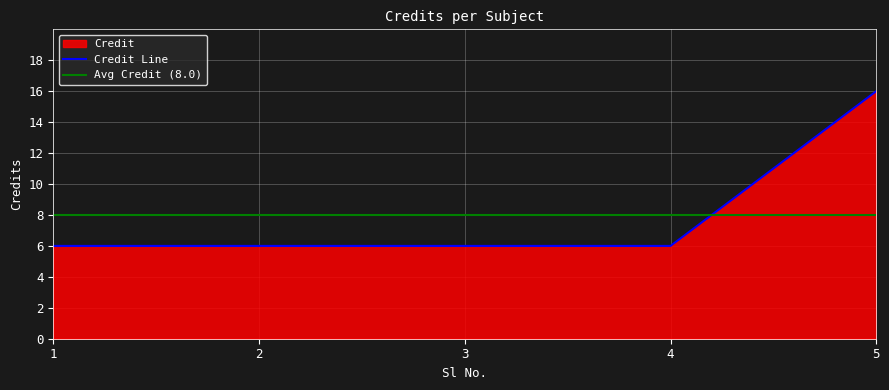

Reading right to left, extract all data points from this chart.

16	6	6	6	6